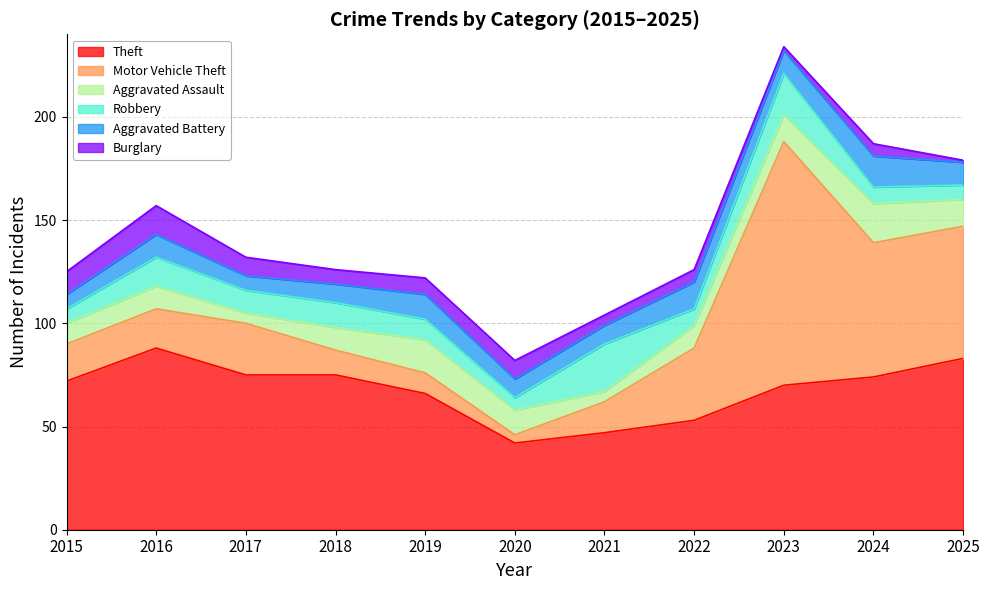

Reading left to right, extract all data points from this chart.

Theft: 2015=72	2016=88	2017=75	2018=75	2019=66	2020=42	2021=47	2022=53	2023=70	2024=74	2025=83
Motor Vehicle Theft: 2015=18	2016=19	2017=25	2018=12	2019=10	2020=4	2021=15	2022=35	2023=118	2024=65	2025=64
Aggravated Assault: 2015=10	2016=11	2017=5	2018=11	2019=16	2020=12	2021=5	2022=11	2023=13	2024=19	2025=13
Robbery: 2015=7	2016=14	2017=11	2018=12	2019=10	2020=6	2021=23	2022=8	2023=20	2024=8	2025=7
Aggravated Battery: 2015=7	2016=11	2017=7	2018=9	2019=12	2020=9	2021=9	2022=13	2023=11	2024=15	2025=11
Burglary: 2015=11	2016=14	2017=9	2018=7	2019=8	2020=9	2021=5	2022=6	2023=2	2024=6	2025=1